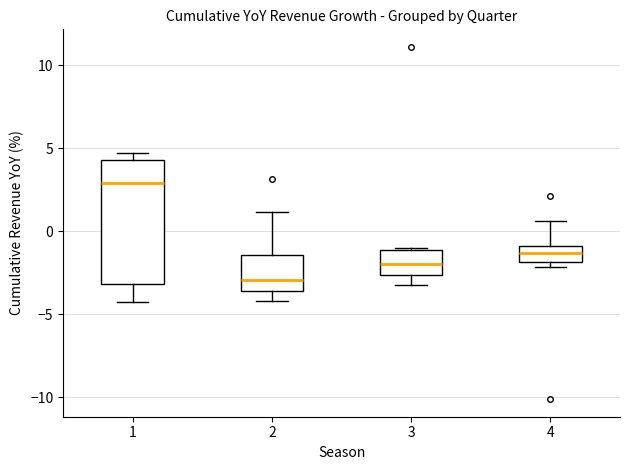

Where is the upper edge of the box at x = 4 on the y-axis? The values are not printed on the chart, so give them approximately, as read against the axis.

-1.0